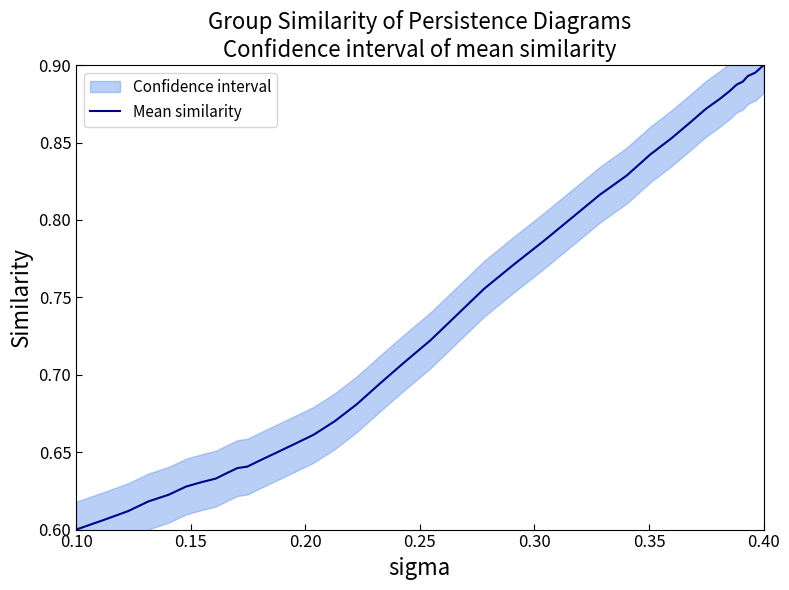

What is the value of the 18th point from the left?

0.7